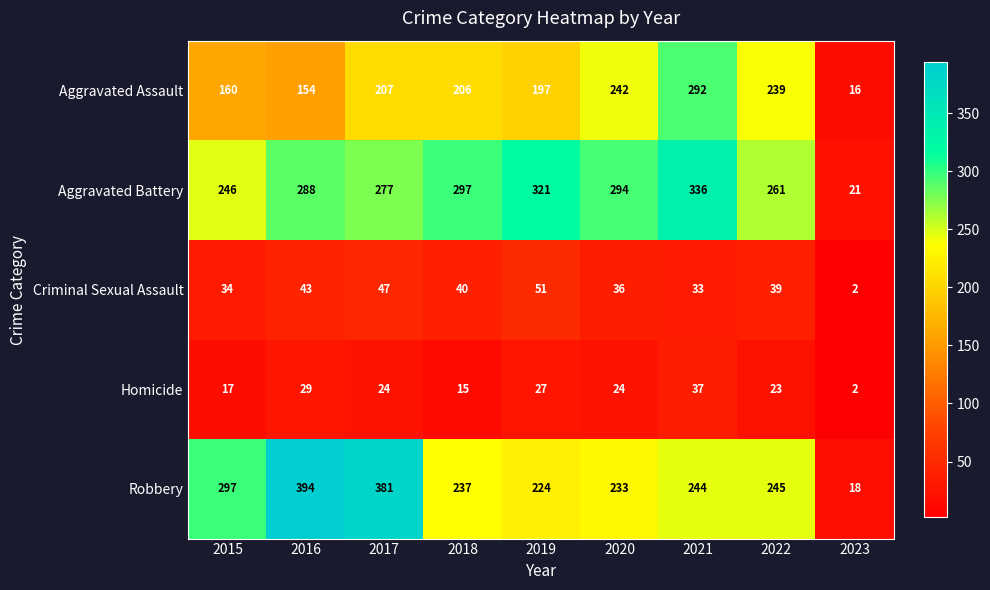

What is the sum of the Robbery values at 2022 and 2018?

482